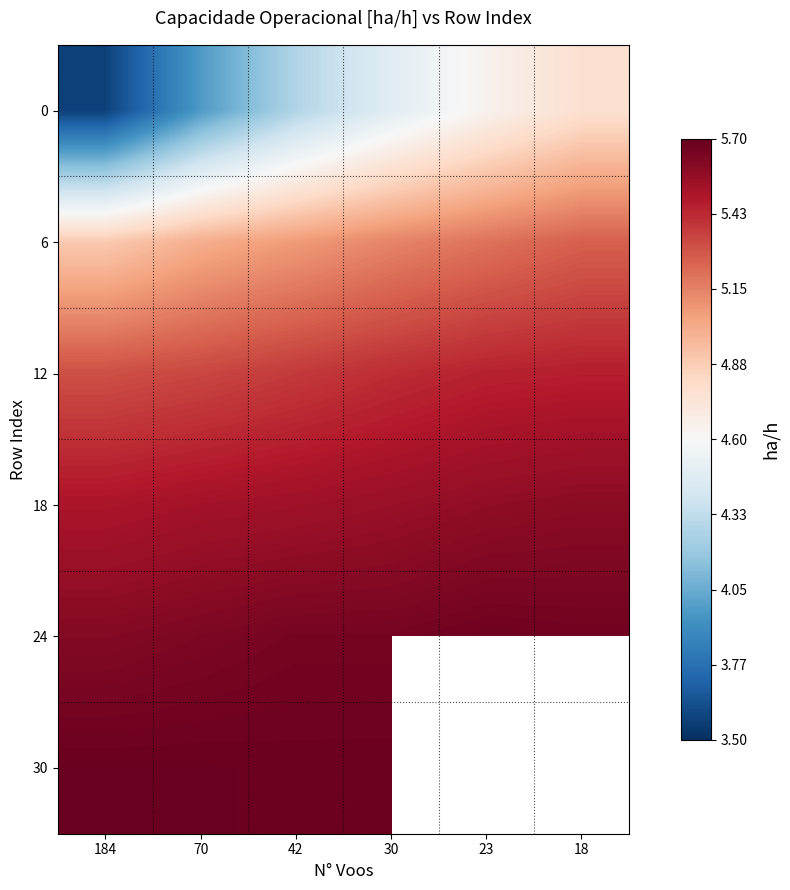

How many series are shown in this chart?

6